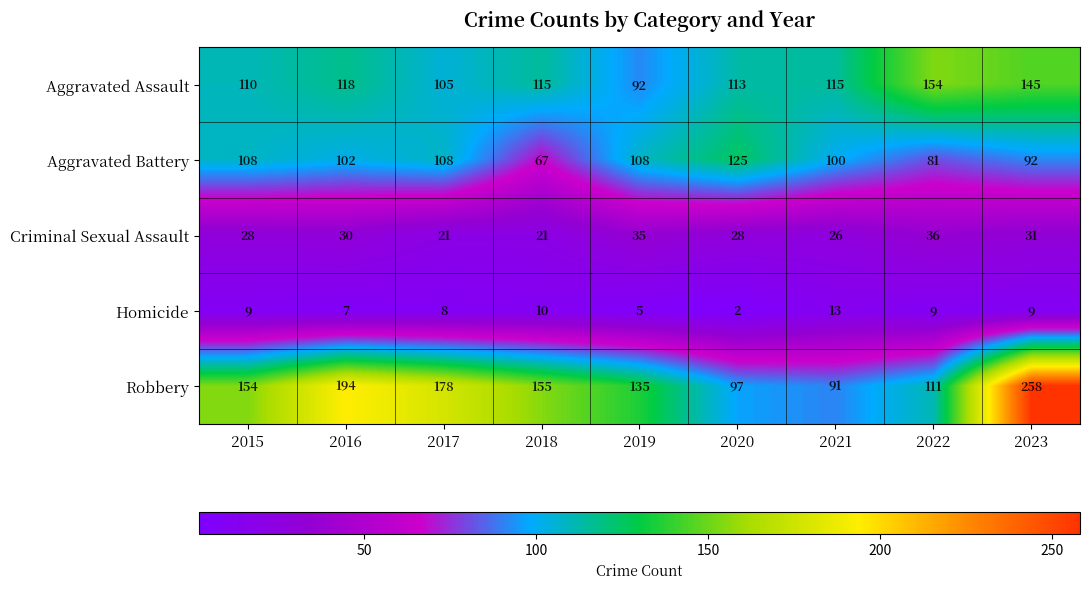

Where is Robbery nearest to the value 174?

2017